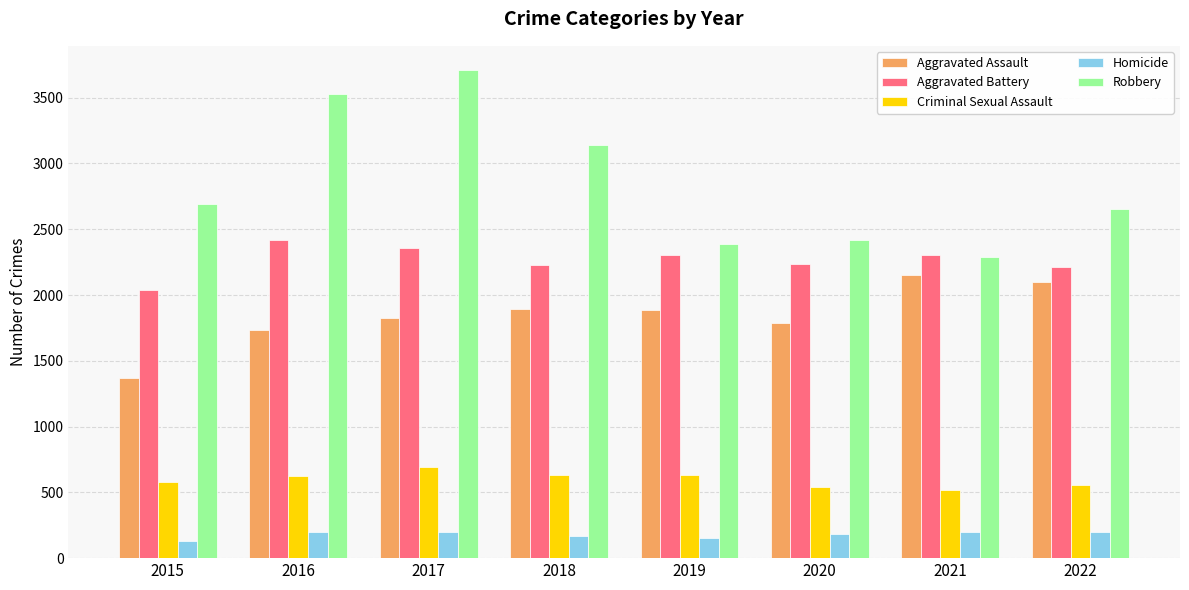

What is the value of the Homicide bar at the 8th from the left?

197